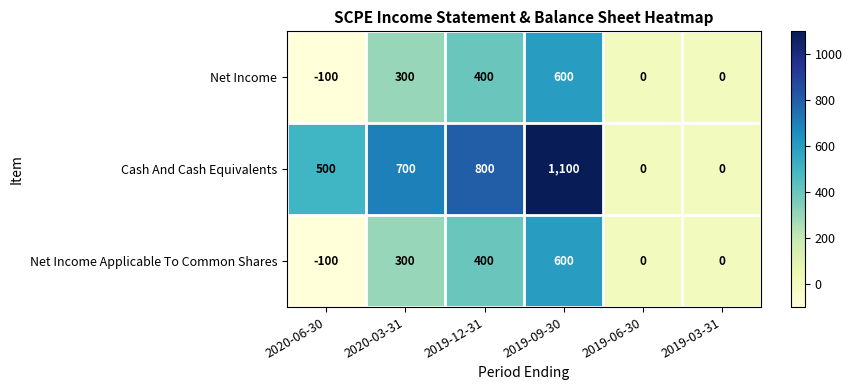

Which series has the widest spread of values?

Cash And Cash Equivalents